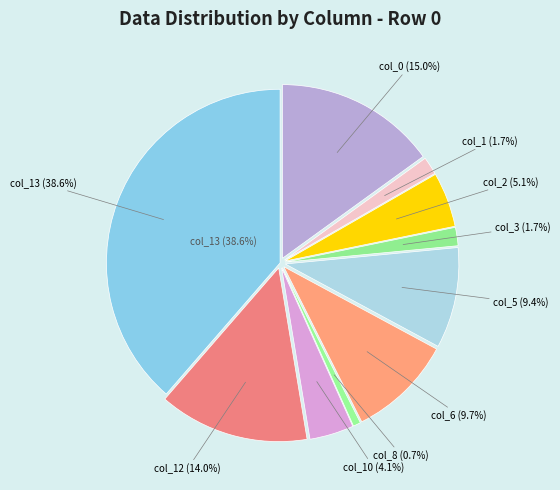

What percentage do col_3 and col_5 together represent?

11.1%